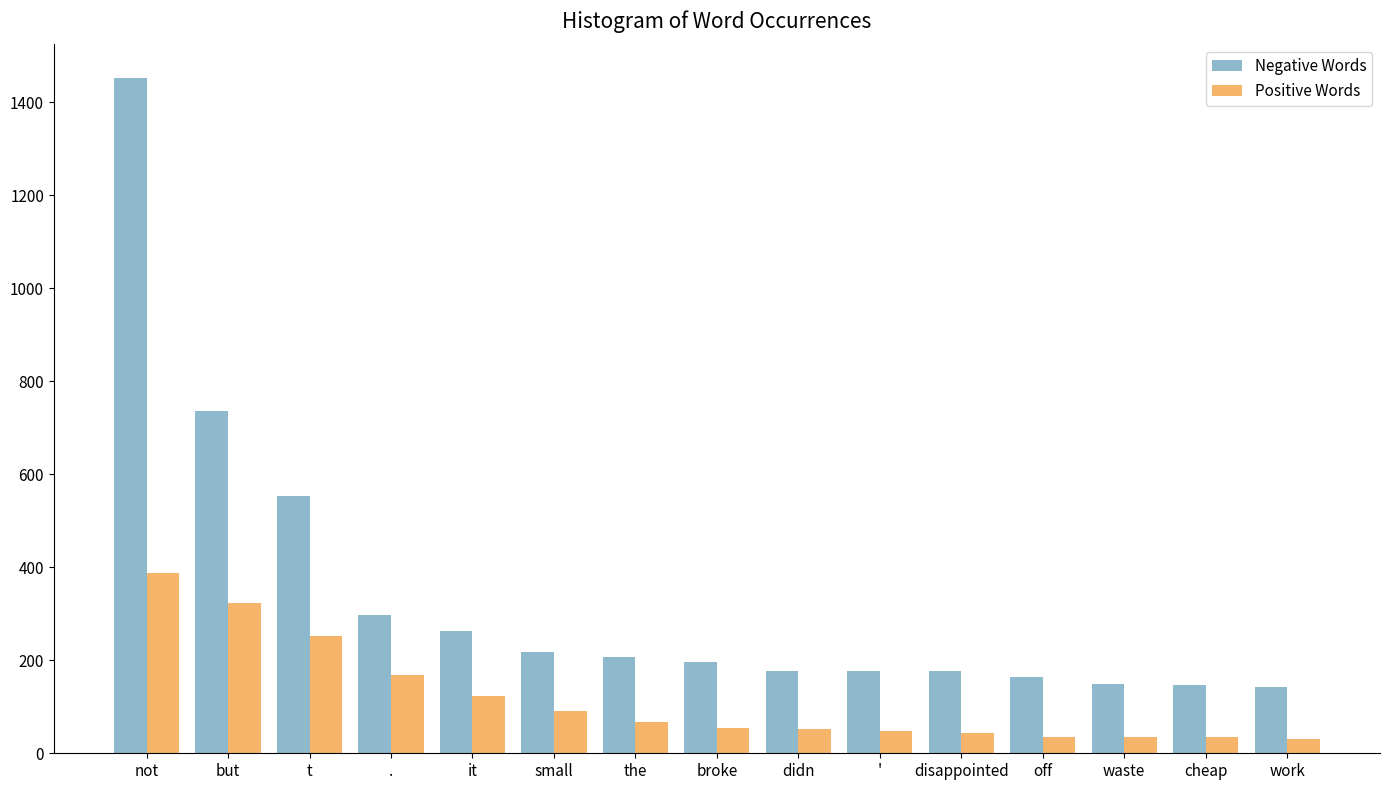

Count the number of data series in this chart.

2